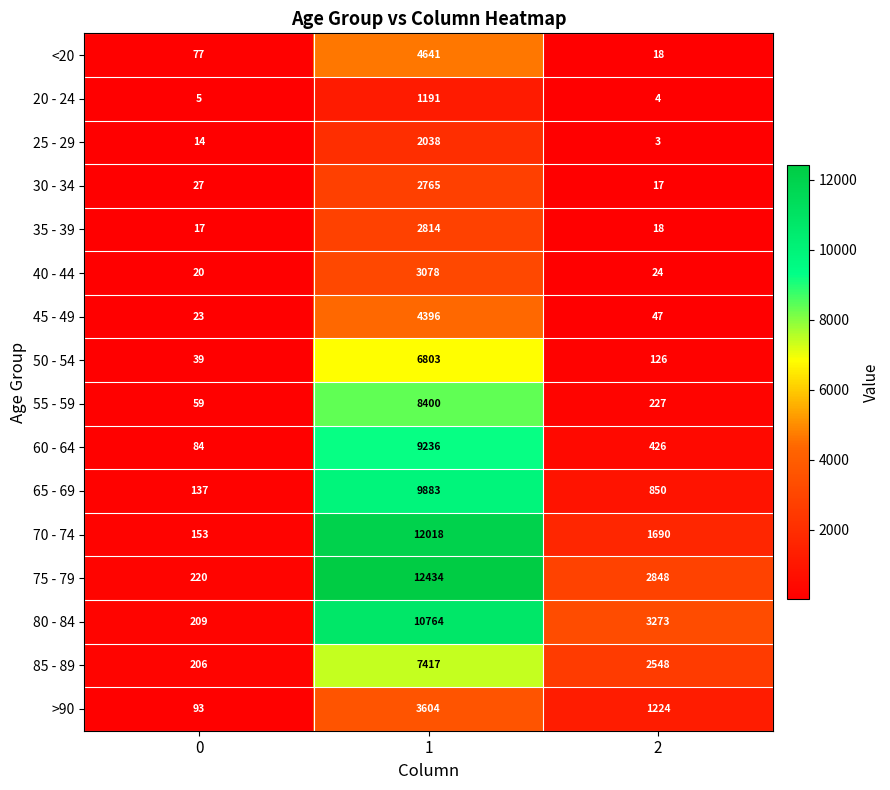

Rank the categories by 75 - 79 value from lowest to highest.

0, 2, 1